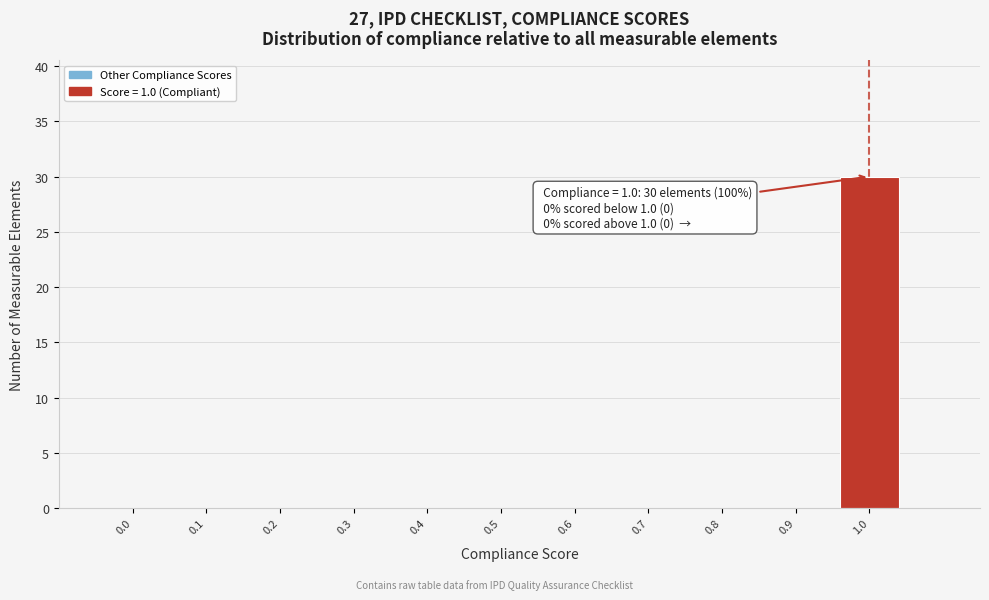

Over which range of the x-axis is the bar tallest?

0.95 to 1.05